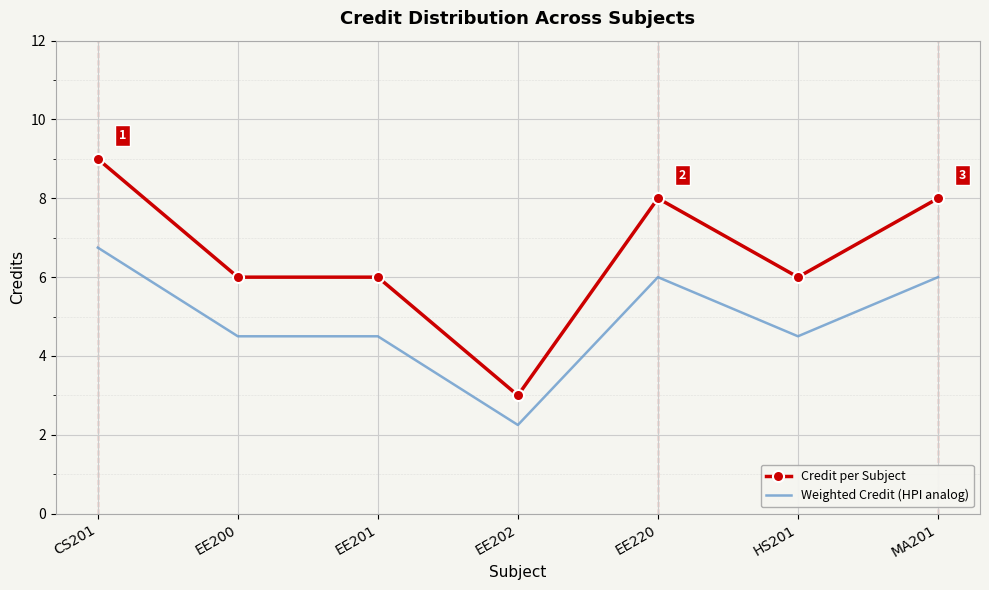

At which category does the chart reach its peak across all series?

CS201